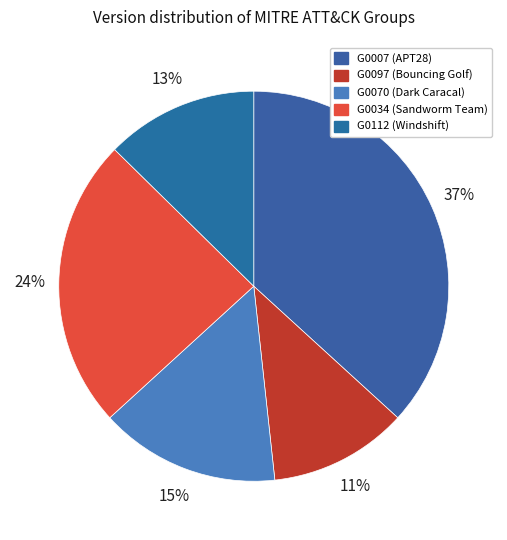

Which slice is the smallest?

G0097